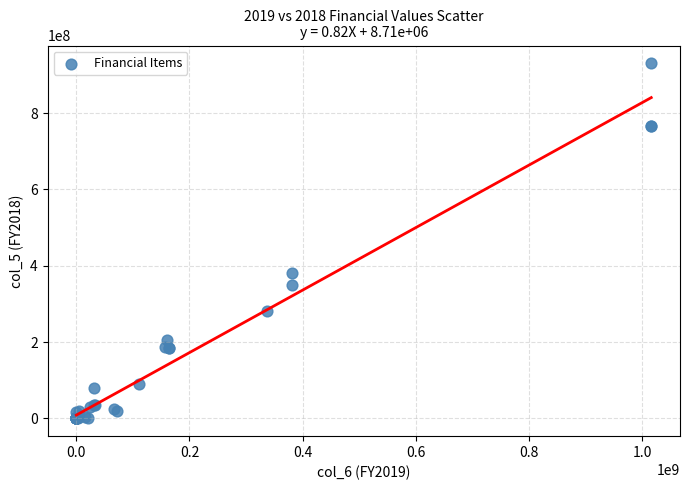

What Y value in the scatter plot is closest to 465190550?

381709520.5